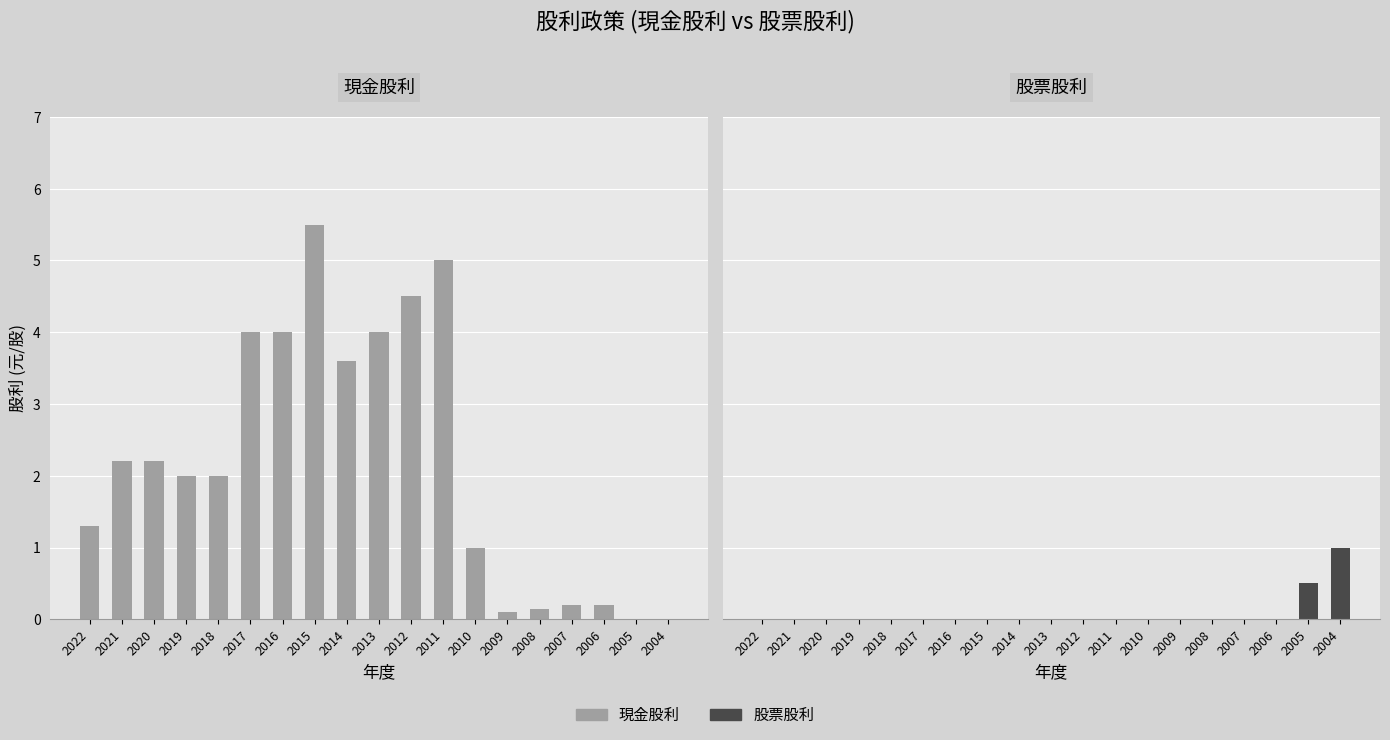

Reading left to right, extract all data points from this chart.

現金股利: 1.3	2.2	2.2	2.0	2.0	4.0	4.0	5.5	3.6	4.0	4.5	5.0	1.0	0.1	0.1	0.2	0.2	0.0	0.0
股票股利: 0.0	0.0	0.0	0.0	0.0	0.0	0.0	0.0	0.0	0.0	0.0	0.0	0.0	0.0	0.0	0.0	0.0	0.5	1.0